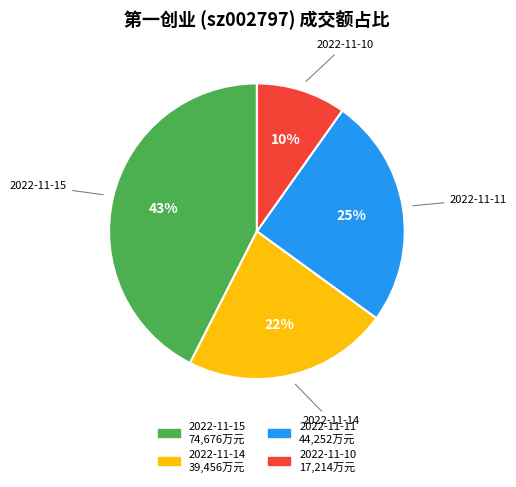

Which slice is the smallest?

2022-11-10